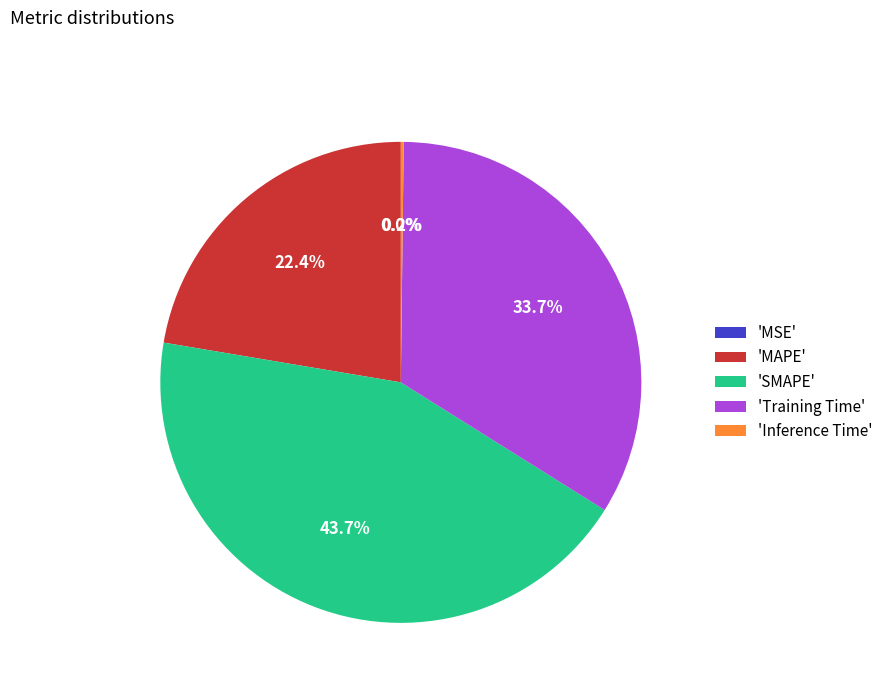

Combined, what portion of the pie is 'MAPE' and 'Training Time'?

56.1%